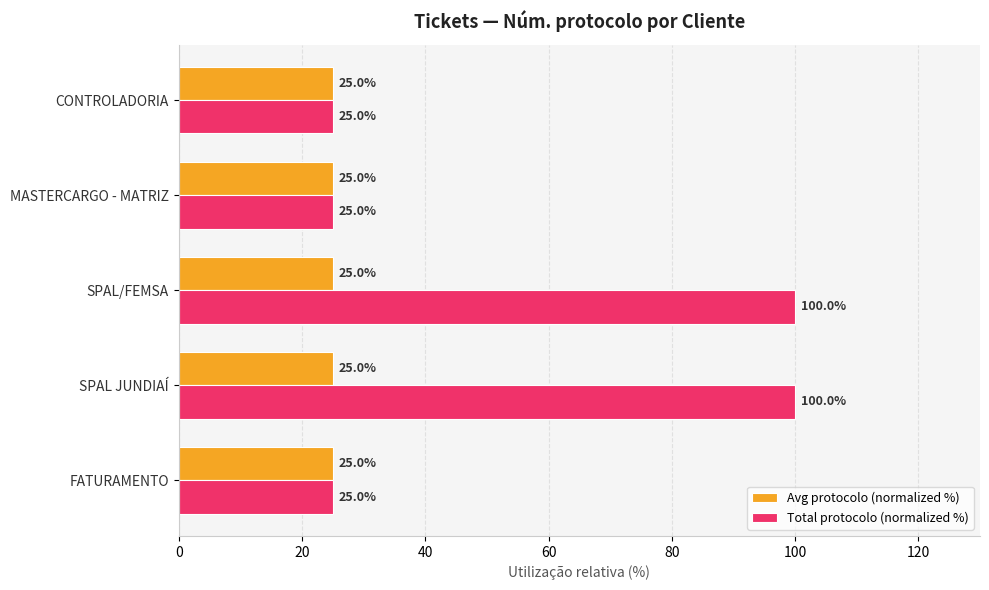

What is the difference between the maximum and minimum values in the Total protocolo (normalized %) series?

75.0